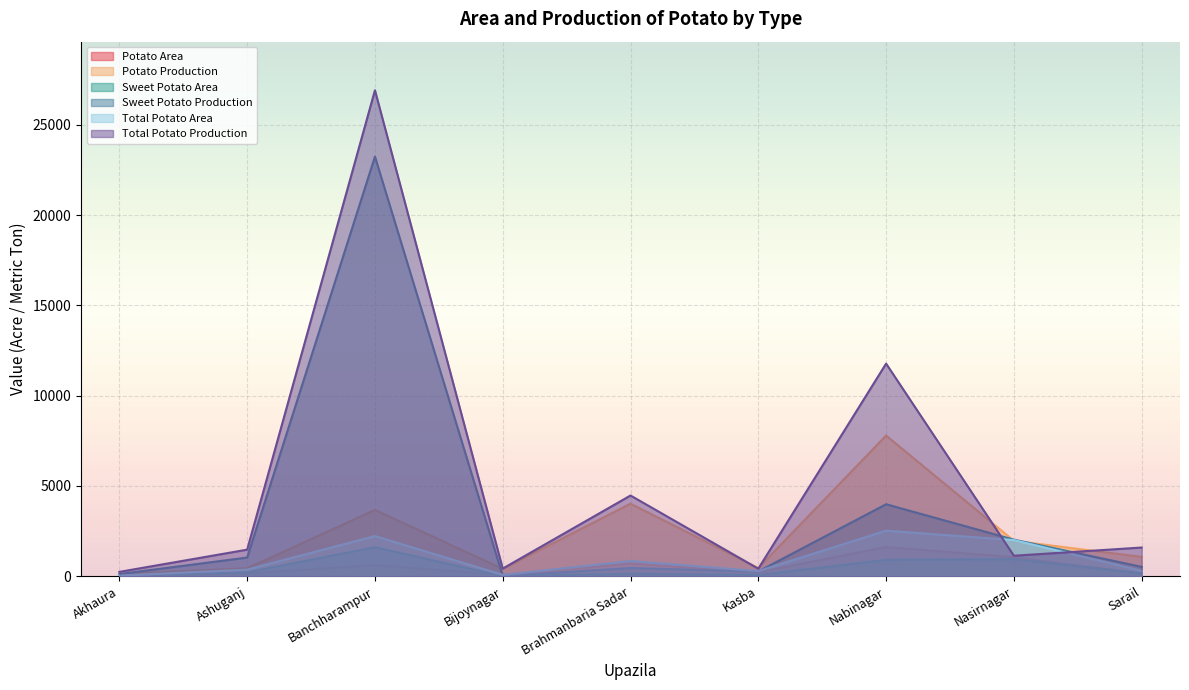

True or false: Sweet Potato Area and Potato Production intersect in this chart.

False